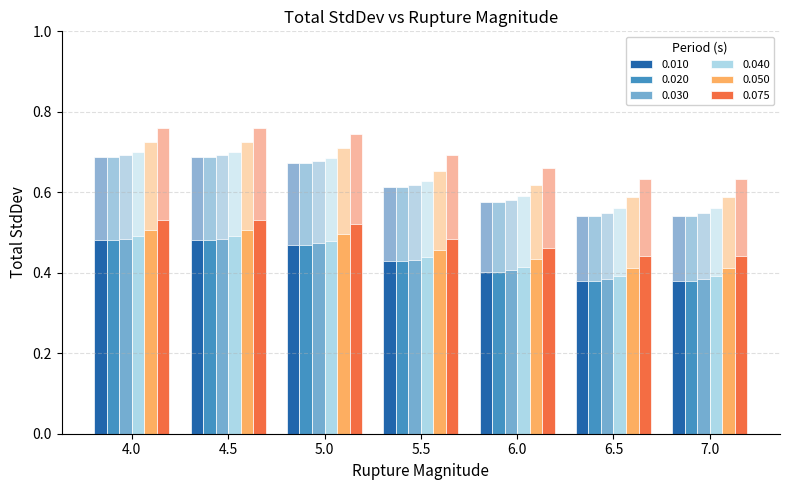

Read the 0.075 value at 5.5.

0.7